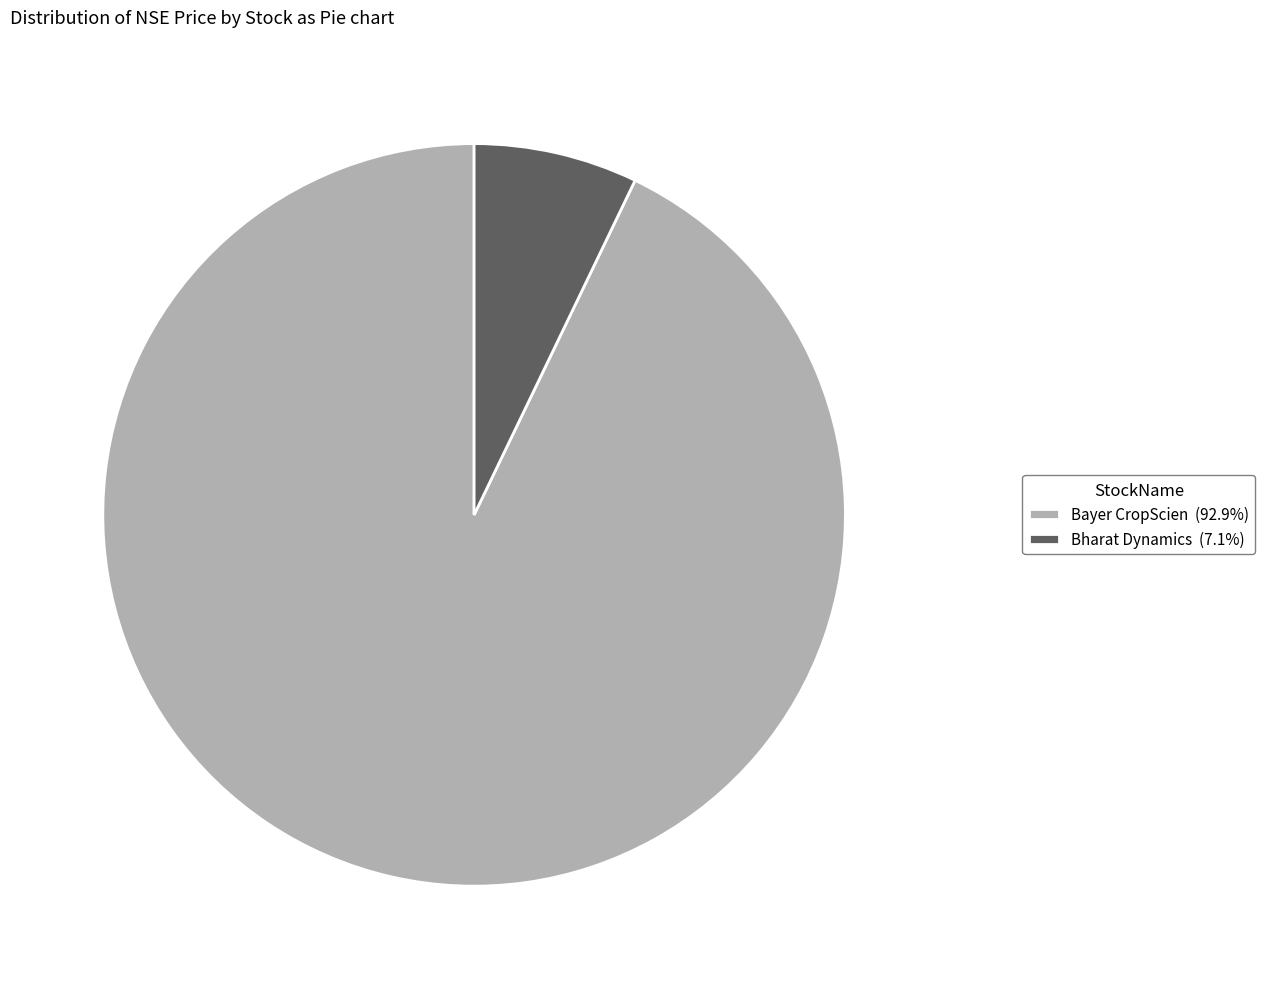

The Bharat Dynamics slice represents 7% of the pie. True or false?

True